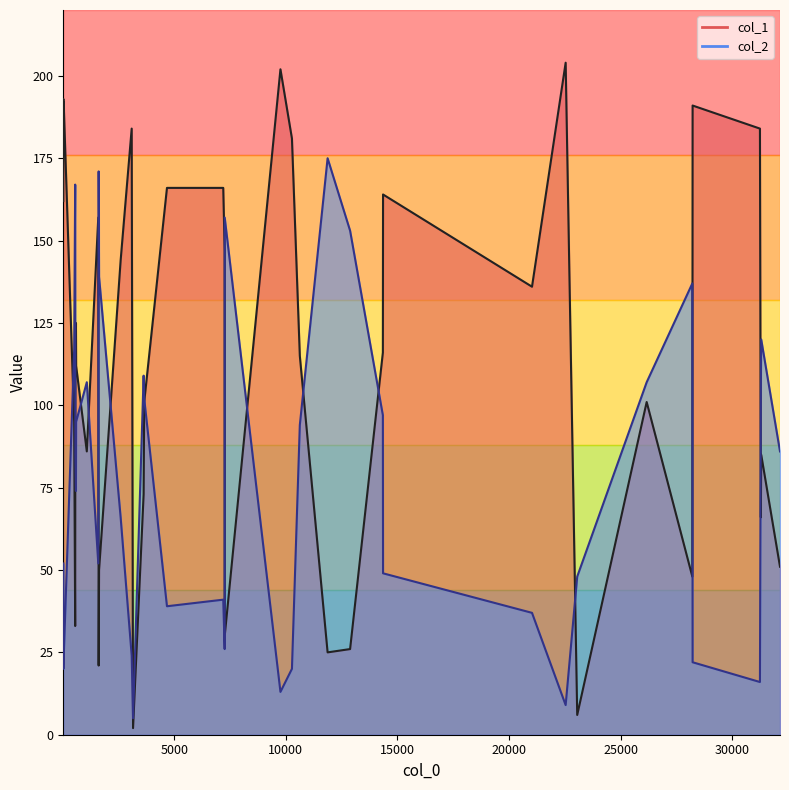

Reading right to left, transcribe all the data shown in this chart.

col_1: 11869=25	1629=50	7259=30	7258=81	601=112	10624=115	593=125	3152=2	12877=26	1611=21	3652=101	31297=85	4672=166	28223=191	32139=51	1594=157	1080=86	567=119	26165=101	28211=48	31280=66	559=33	43=192	3626=73	2596=144	21027=136	32=192	10271=181	30=193	9756=202	26=162	7193=166	7257=147	3091=184	14353=164	23053=6	14345=116	31240=184	22535=204	514=95
col_2: 11869=175	1629=139	7259=157	7258=123	601=95	10624=94	593=74	3152=5	12877=153	1611=171	3652=102	31297=120	4672=39	28223=22	32139=86	1594=52	1080=107	567=85	26165=107	28211=137	31280=104	559=167	43=23	3626=109	2596=66	21027=37	32=20	10271=20	30=21	9756=13	26=52	7193=41	7257=26	3091=24	14353=49	23053=48	14345=97	31240=16	22535=9	514=117